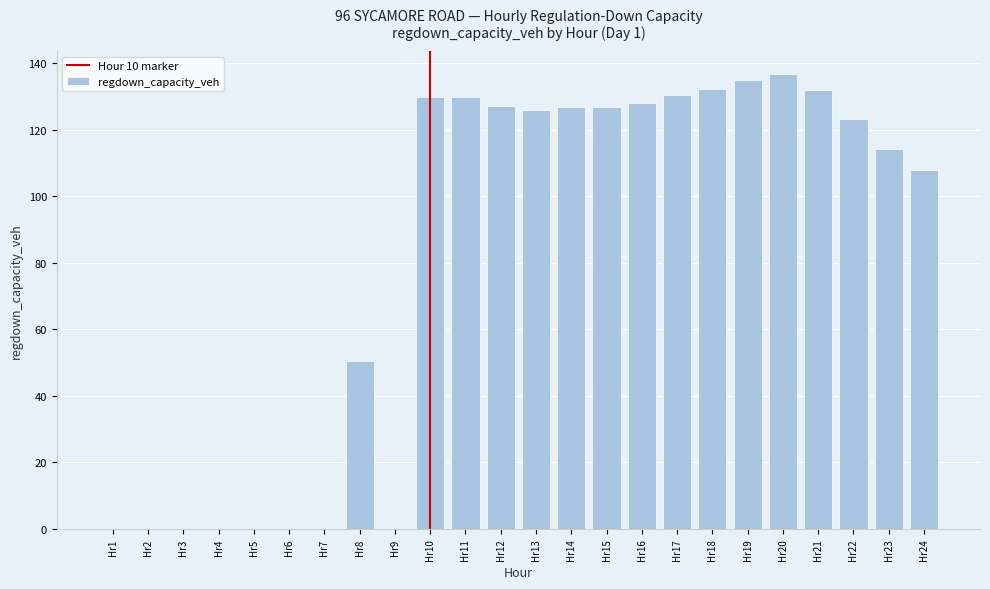

What is the maximum value shown in the chart?

136.9